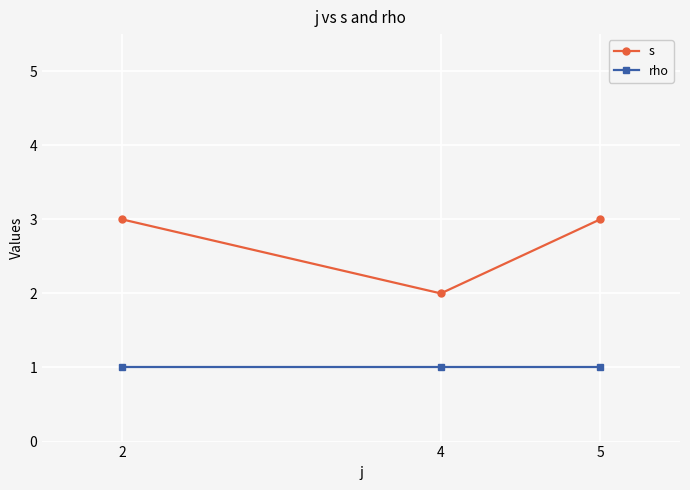

Is this an area chart (filled region under the line)?

No